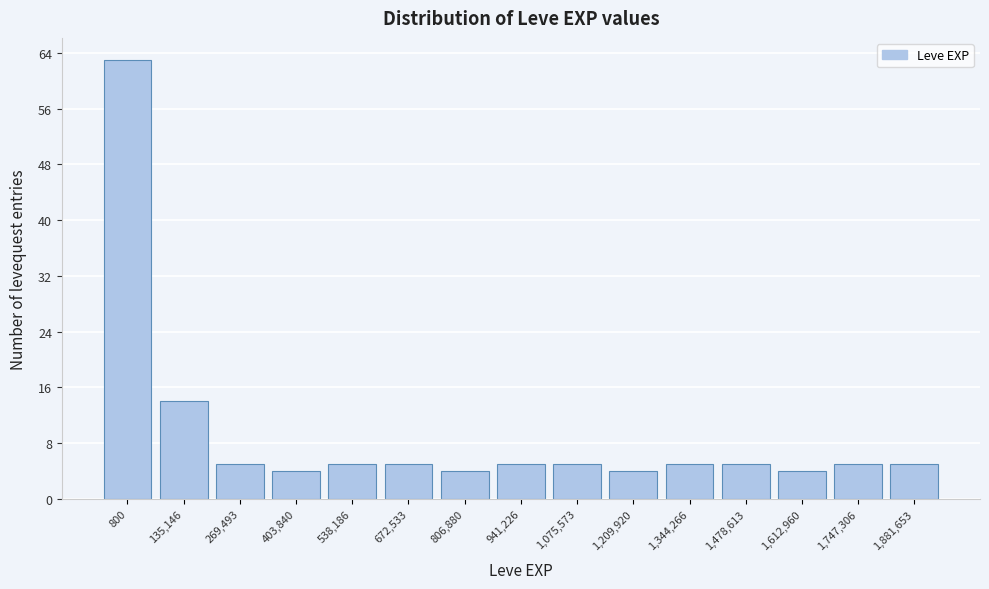

Reading left to right, what are all the values shown in this chart?

800=63	135,146=14	269,493=5	403,840=4	538,186=5	672,533=5	806,880=4	941,226=5	1,075,573=5	1,209,920=4	1,344,266=5	1,478,613=5	1,612,960=4	1,747,306=5	1,881,653=5